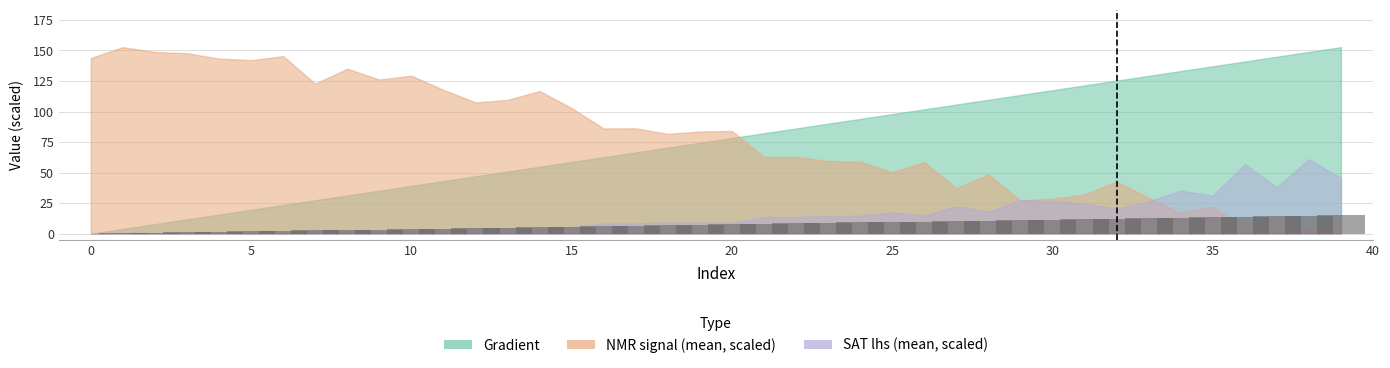

What is the sum of all values?

300.0